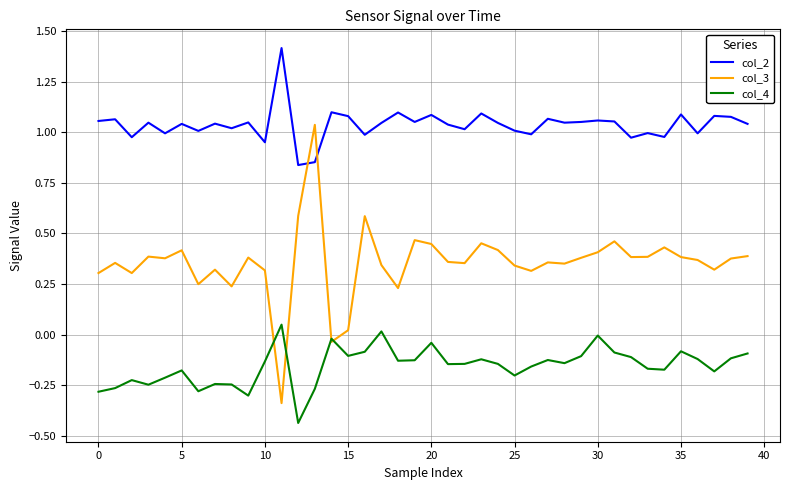

Which series has the largest total across all categories?

col_2